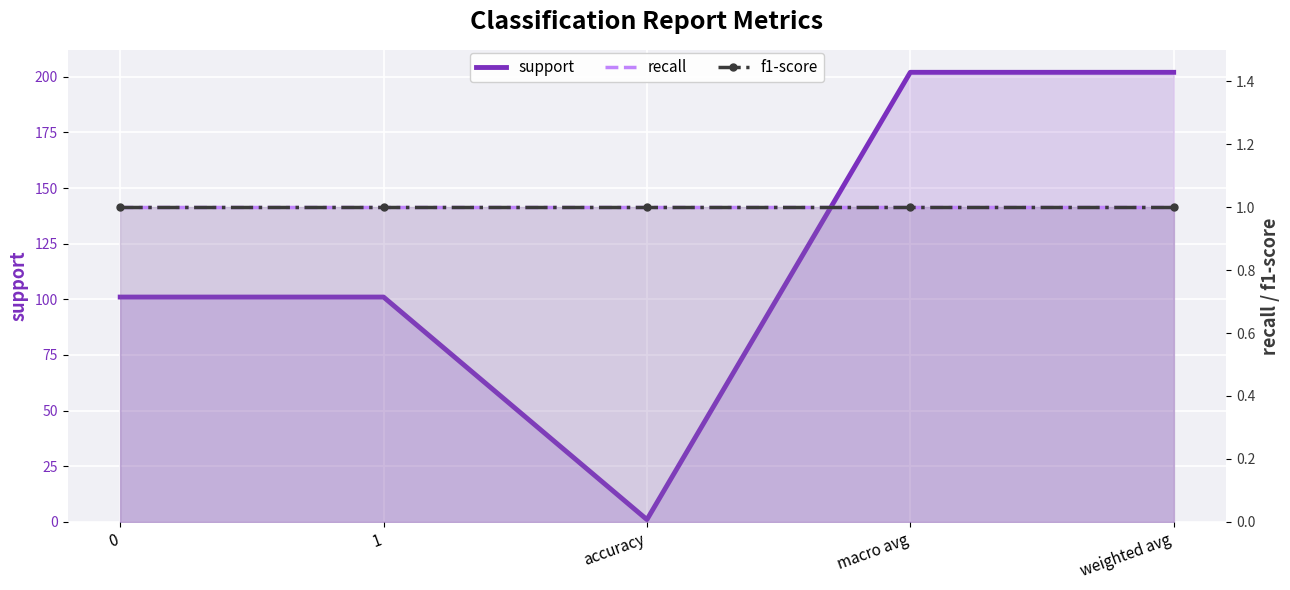

Between 0 and macro avg, which series saw the biggest shift?

support